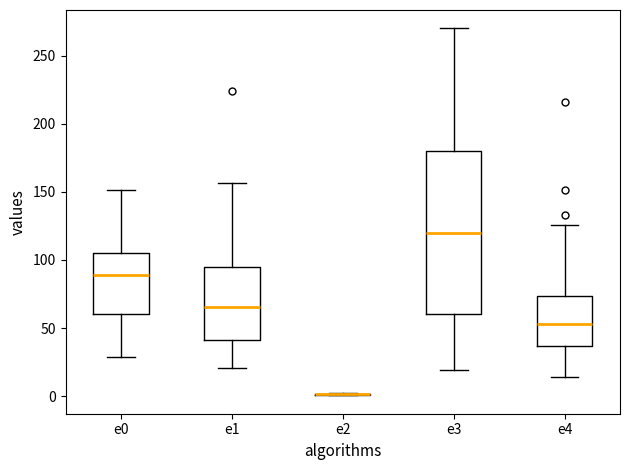

Where is the lower edge of the box for e1 on the y-axis? The values are not printed on the chart, so give them approximately, as read against the axis.

40